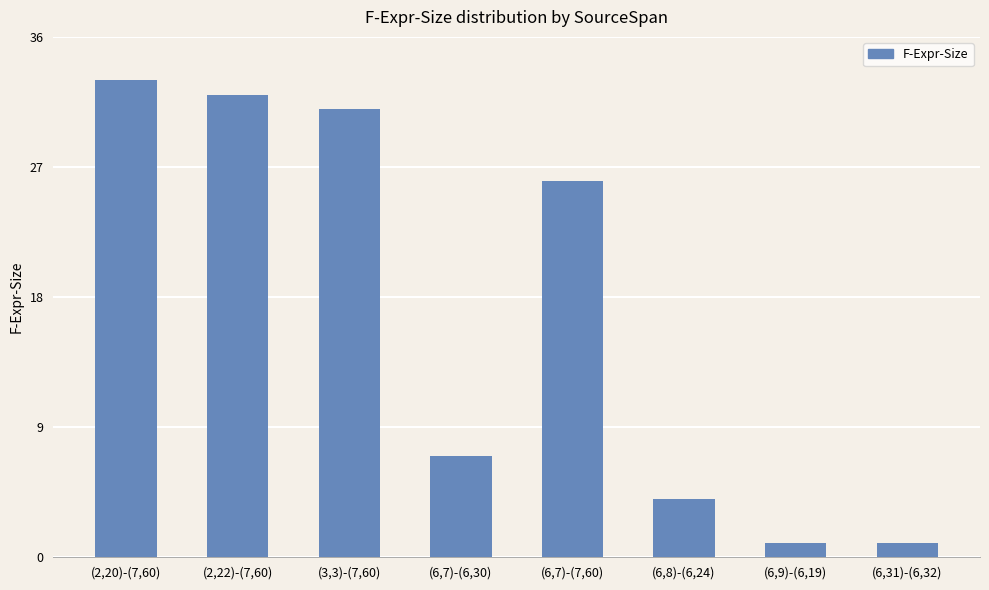

What is the label of the 6th bar from the left?

(6,8)-(6,24)